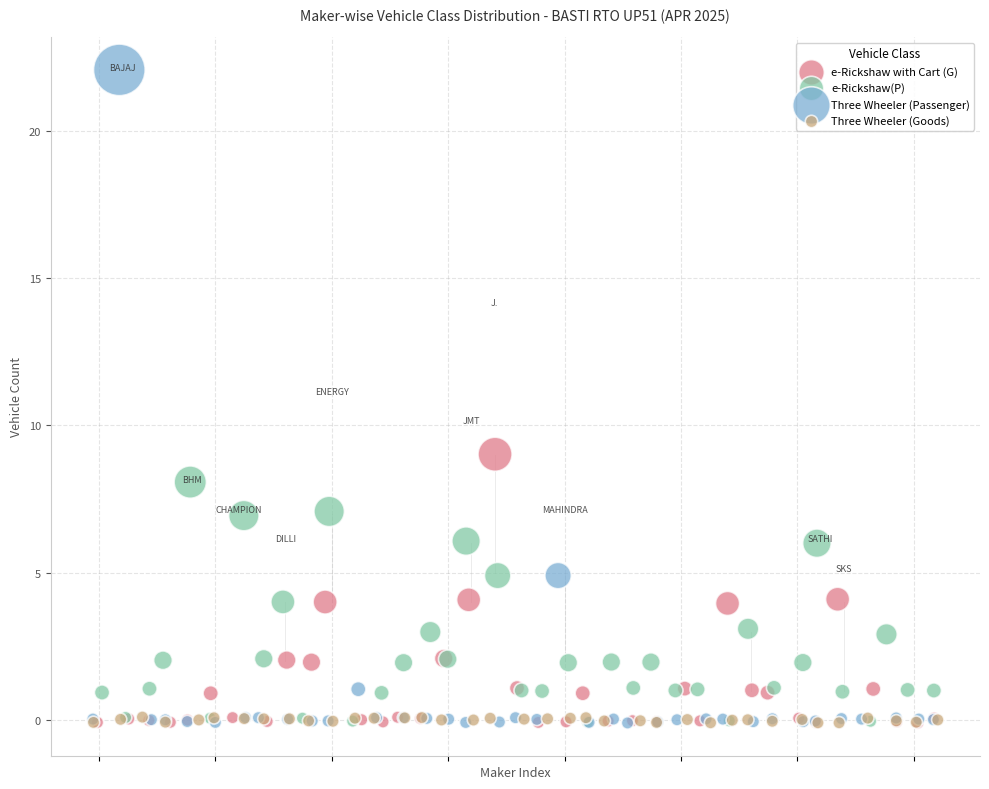

Which series reaches the maximum Y coordinate?

Three Wheeler (Passenger)